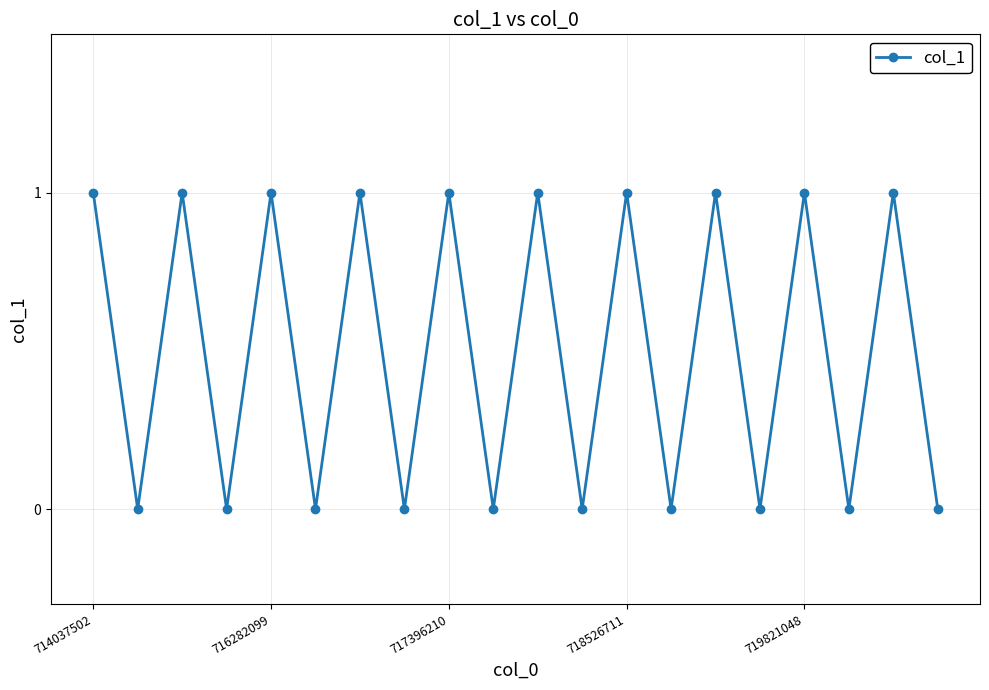

How many points are lower than both their immediate neighbors (excluding endpoints)?

9